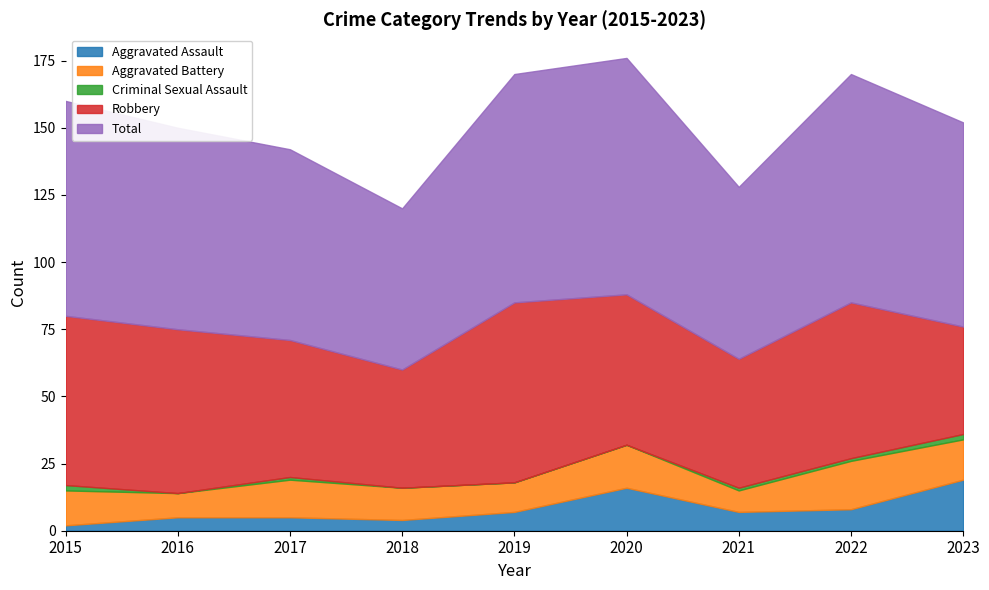

How many data points in Aggravated Assault are less than 7?

4